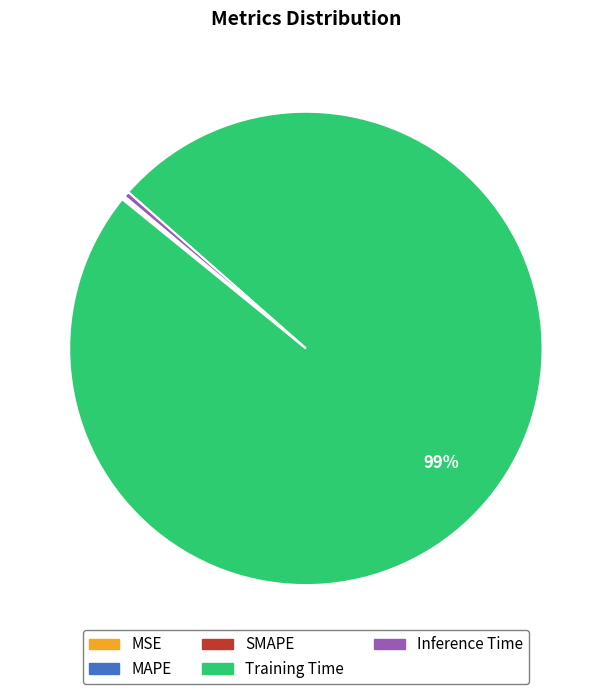

What is the majority slice?

Training Time